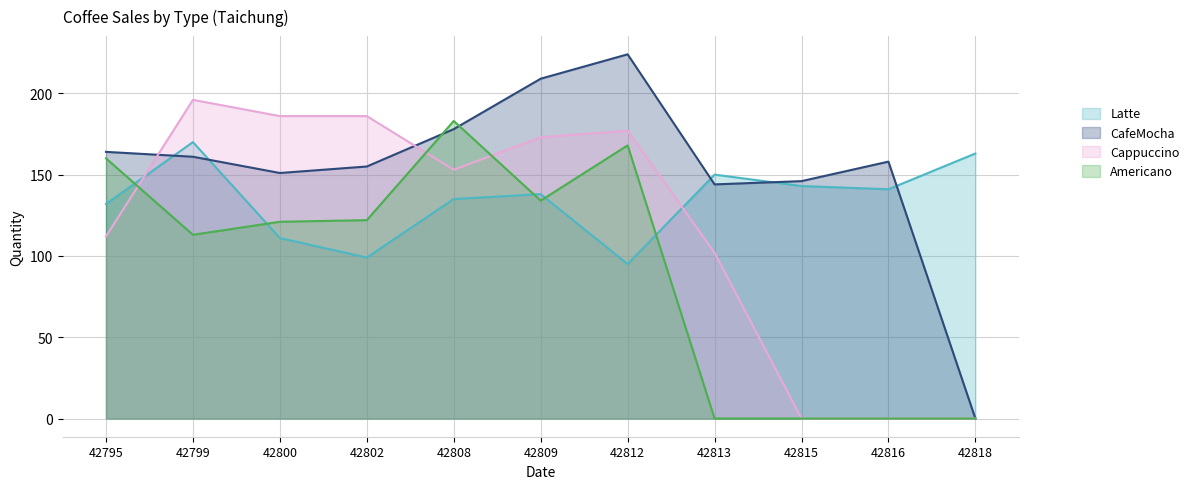

How many lines are shown in the chart?

4